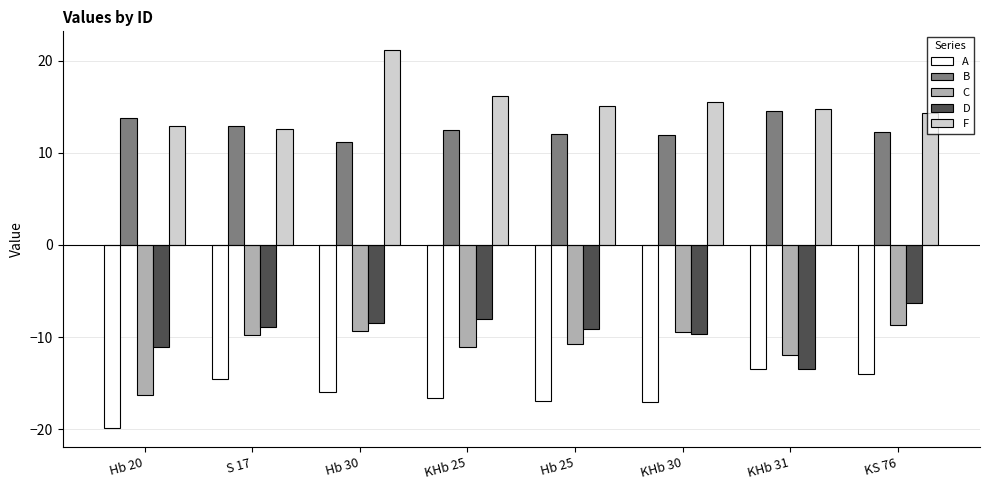

How many groups of bars are there?

8